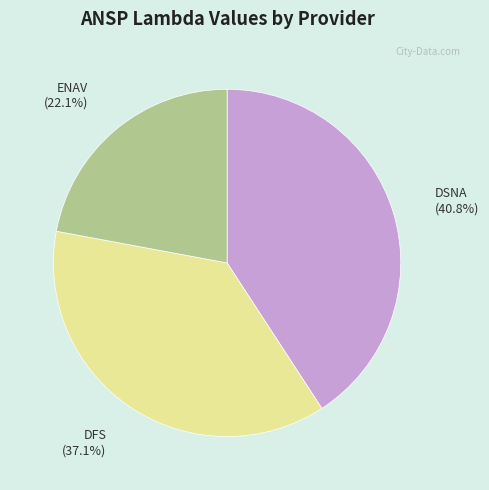

Is there a majority slice in this chart?

No